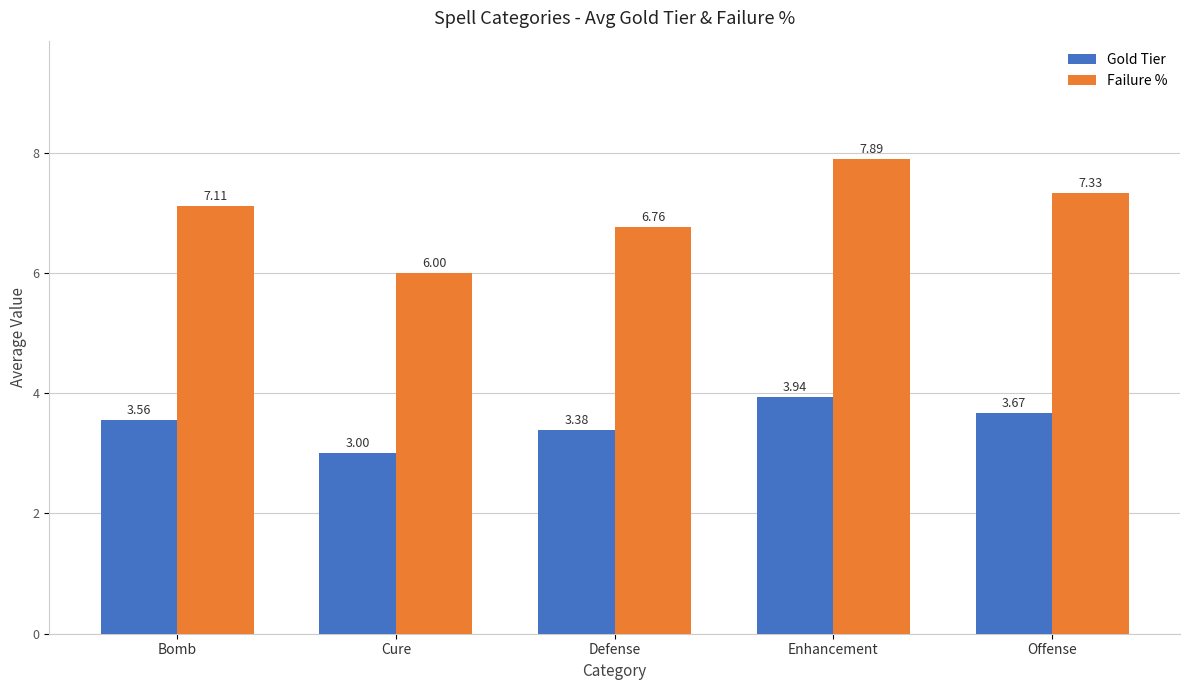

What is the maximum value for Failure %?

7.9